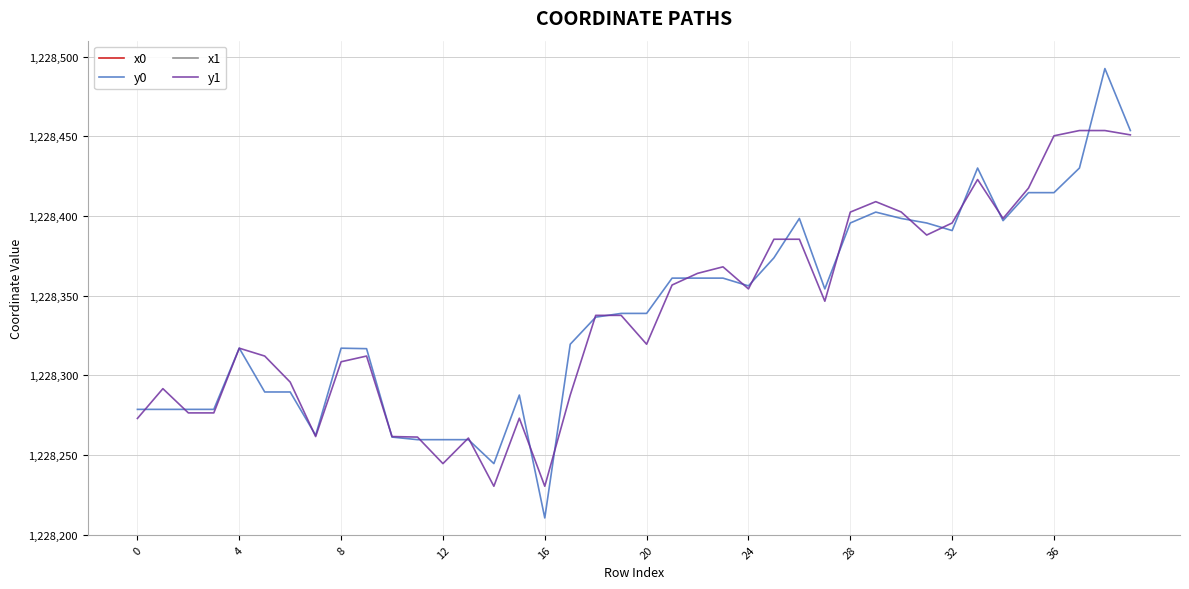

What is the lowest value of the y0 series?

1228210.6